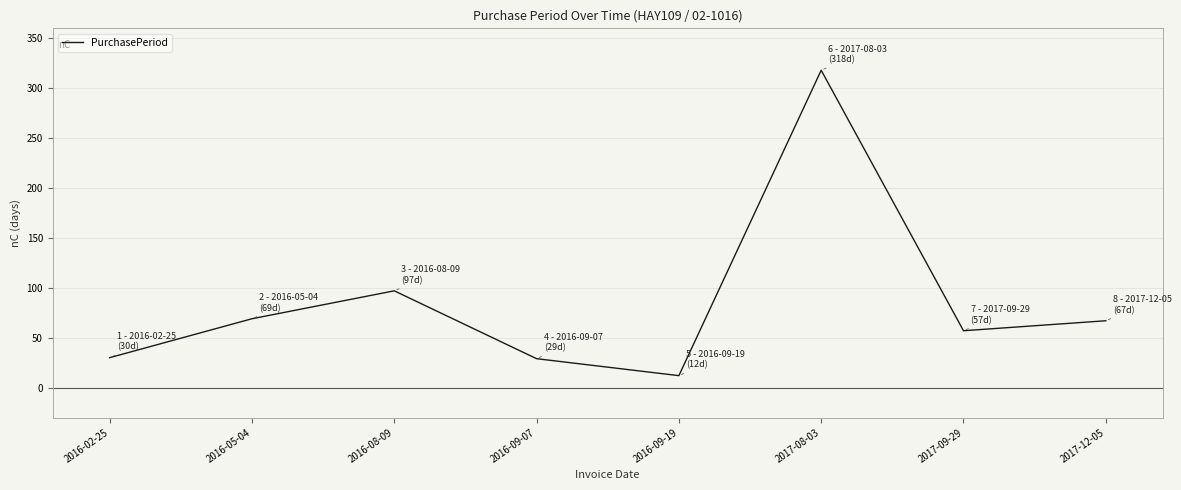

What is the difference between the second highest and second lowest values?

68